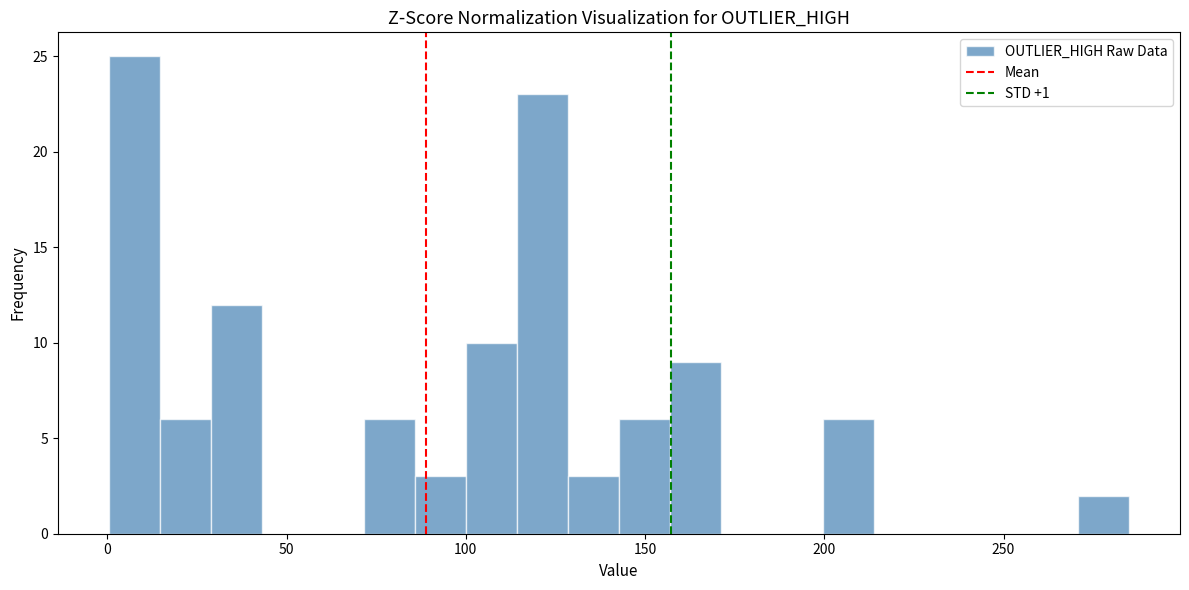

Read against the x-axis, roughly where is the centre of the tallest bar?

10